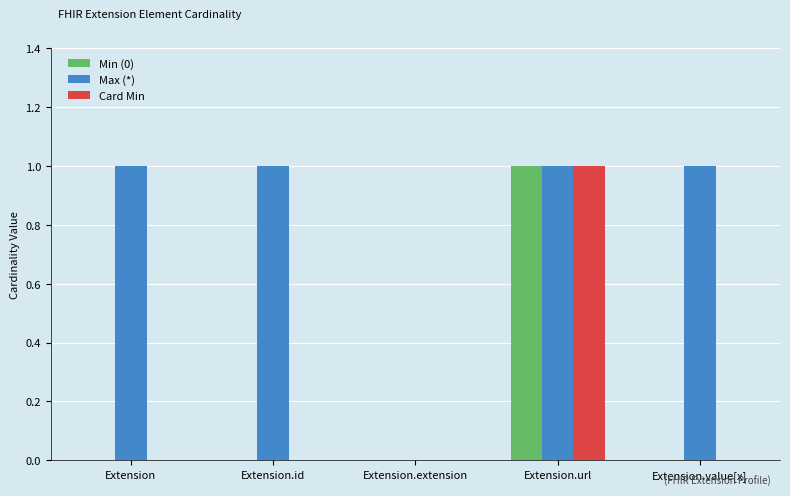

What is the total value across all series at Extension.url?

3